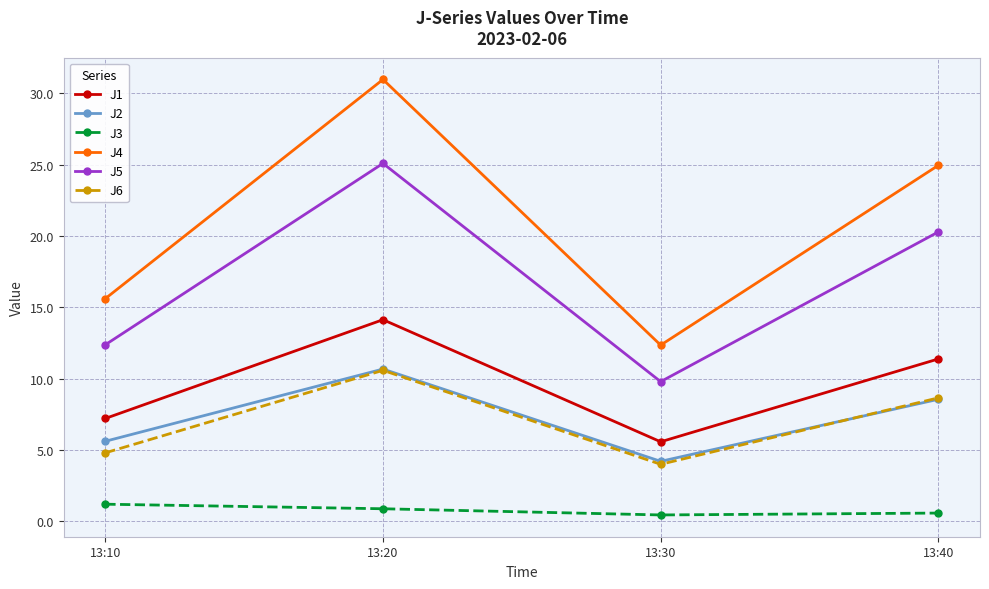

What is the difference between the highest and lowest values at 13:30?

11.9